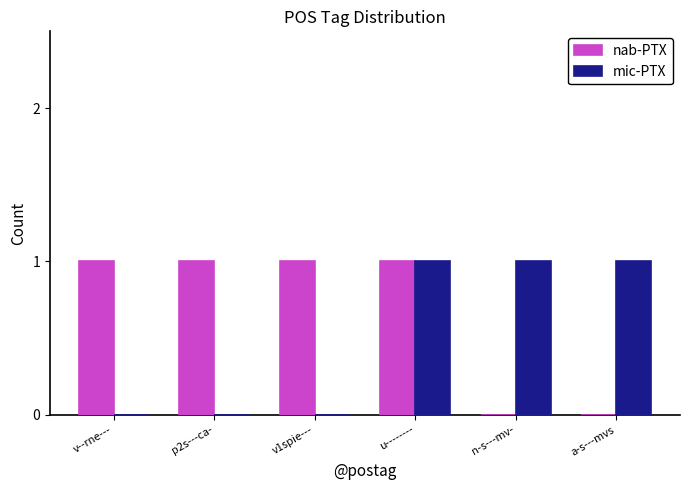

The mic-PTX series shows 2 at a-s---mvs. True or false?

False